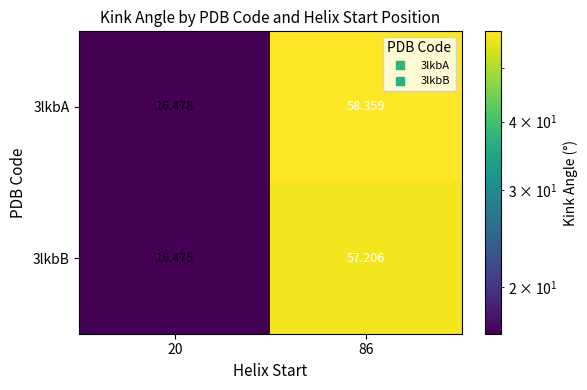

Is the value of 3lkbB at 20 greater than the value of 3lkbA at 86?

No